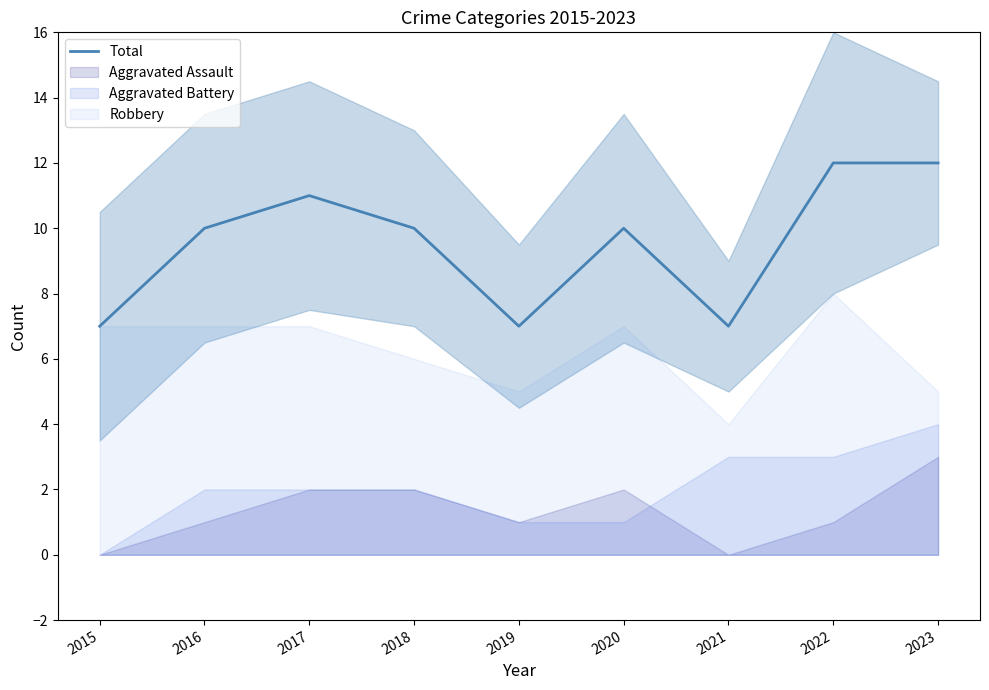

At which category does the data reach its first local valley?

2019